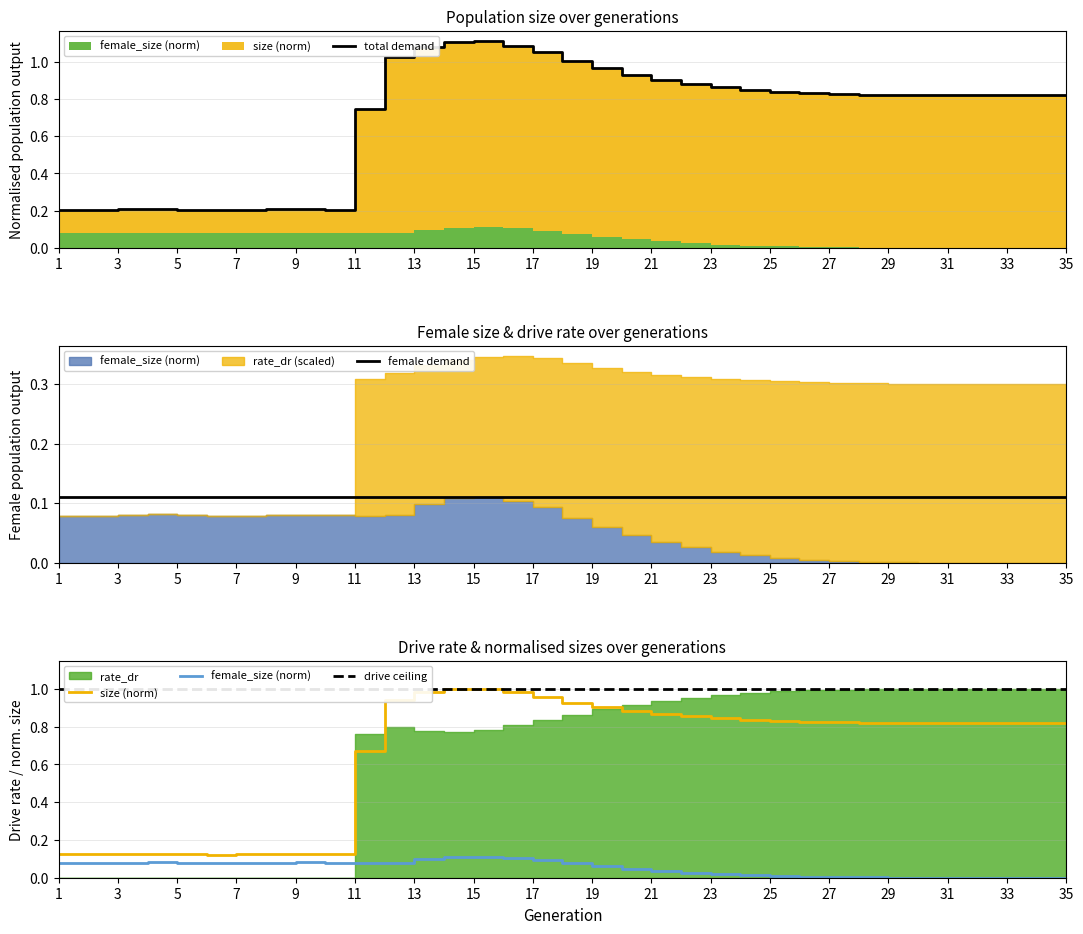

What is the difference between the second highest and second lowest values in the size series?

0.9